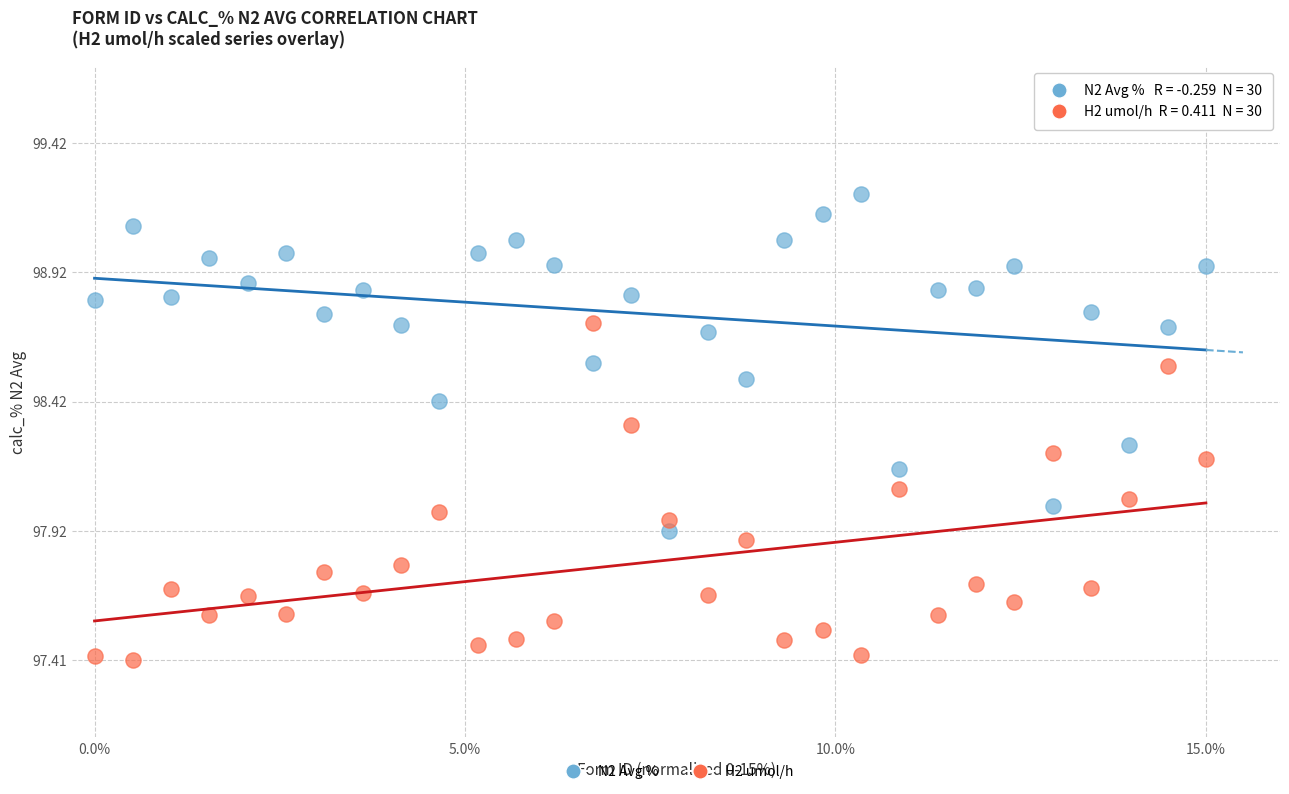

Across all data points, what is the range of X values (max minus min)?

15.0